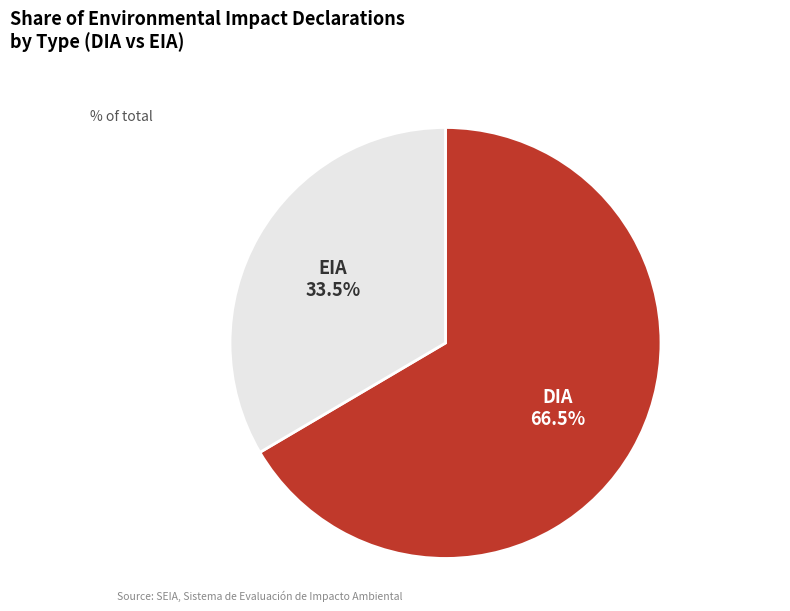

What is the total percentage of EIA and DIA?

100.0%